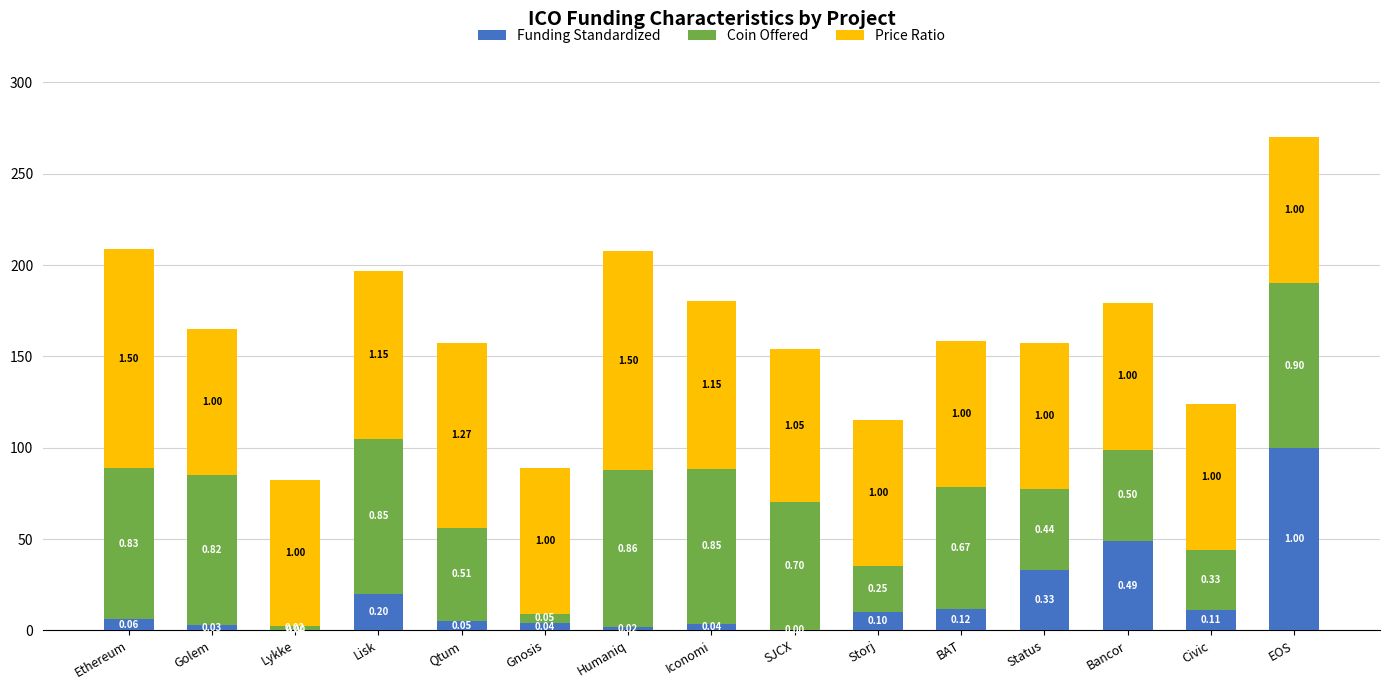

Does the chart contain stacked bars?

Yes